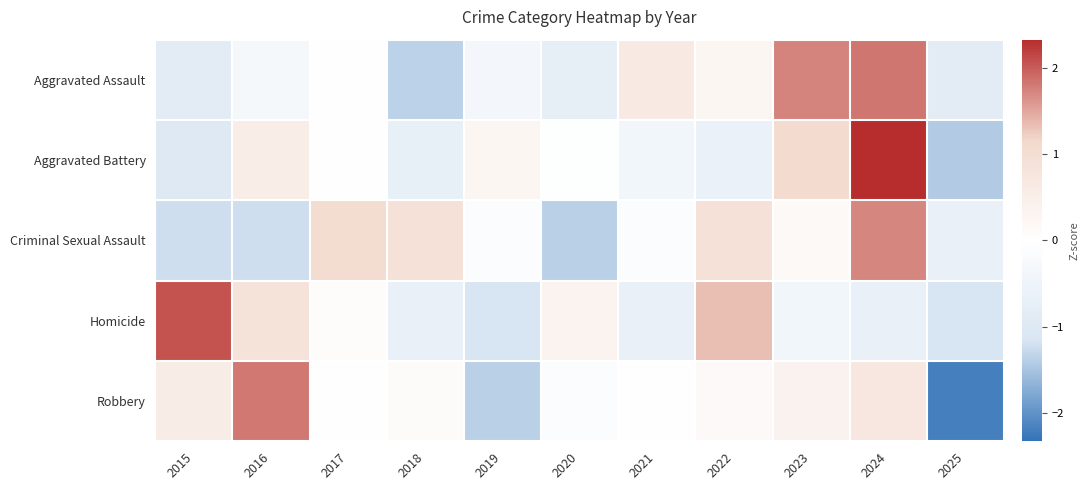

What is the maximum value shown in the chart?

2.3